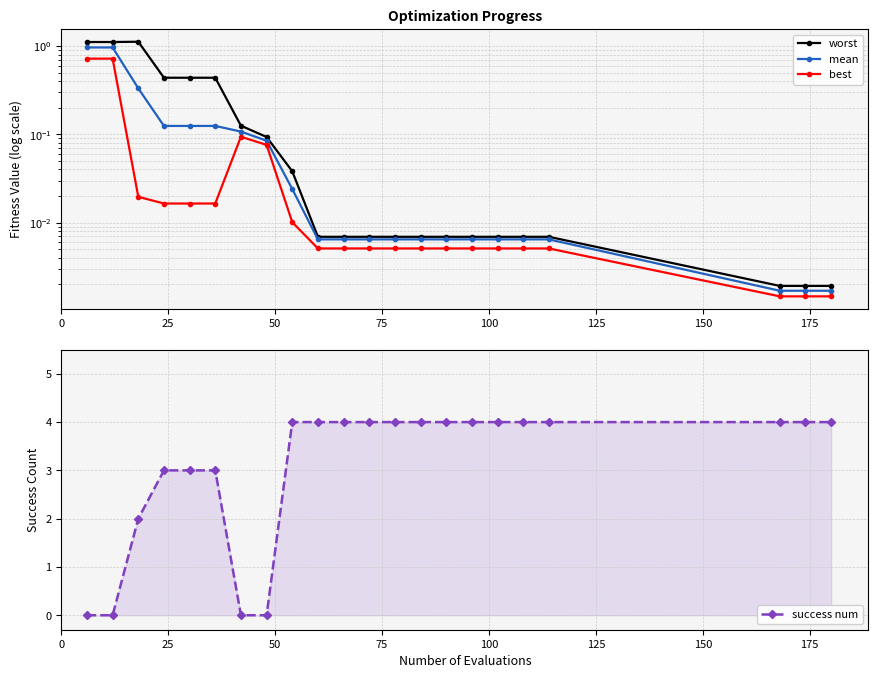

True or false: mean has more than 1 interior local peaks.

False